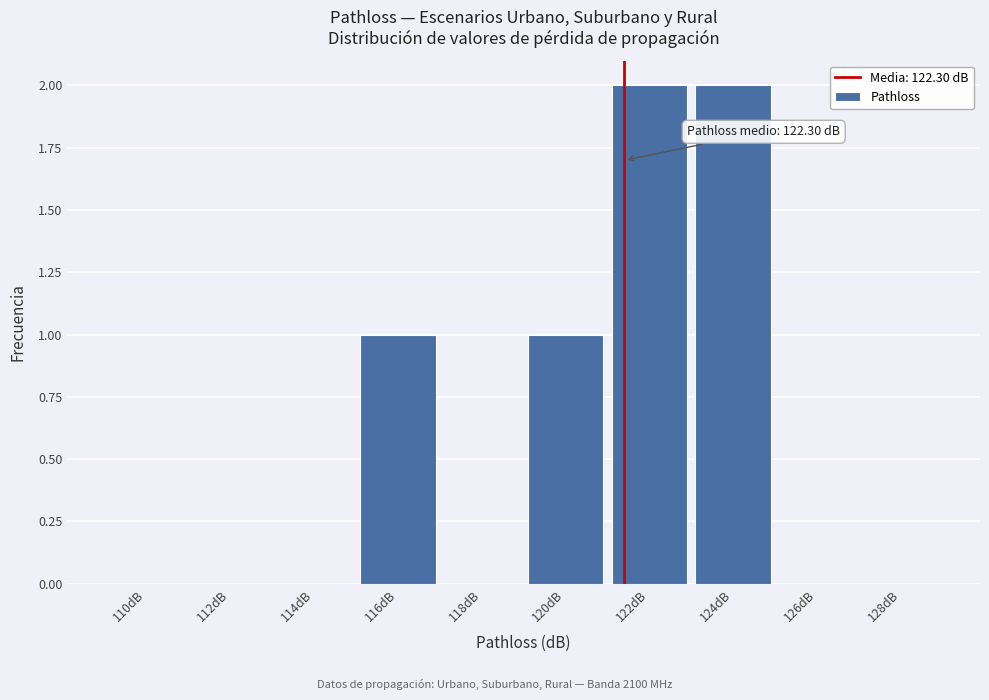

Reading right to left, extract all data points from this chart.

128dB=0	126dB=0	124dB=2	122dB=2	120dB=1	118dB=0	116dB=1	114dB=0	112dB=0	110dB=0